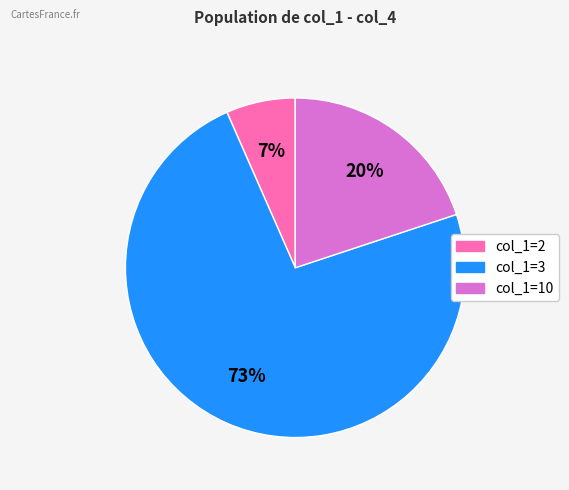

To the nearest percent, what is the average slice percentage?

33%